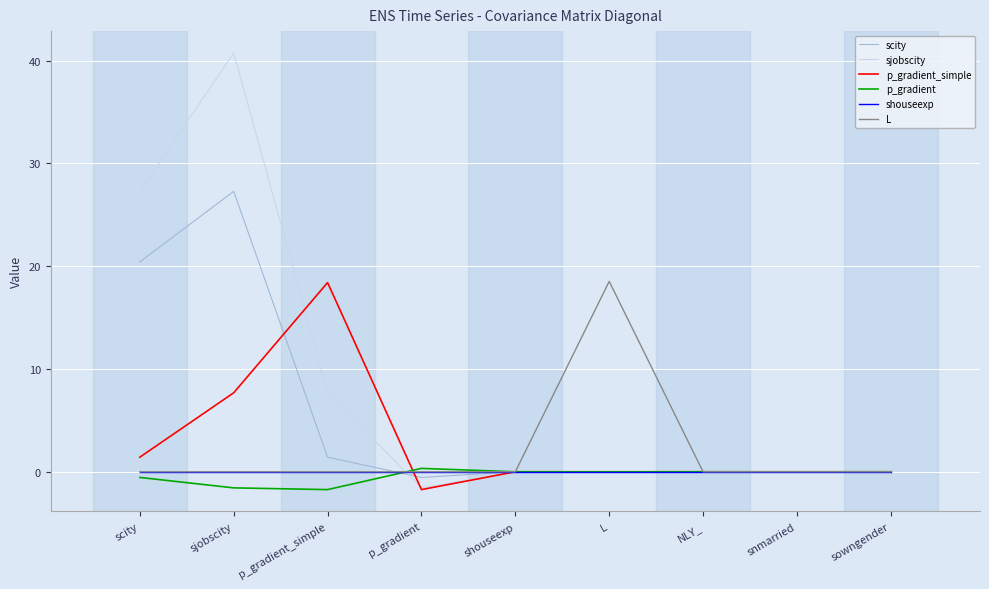

What position from the right is sowngender?

1